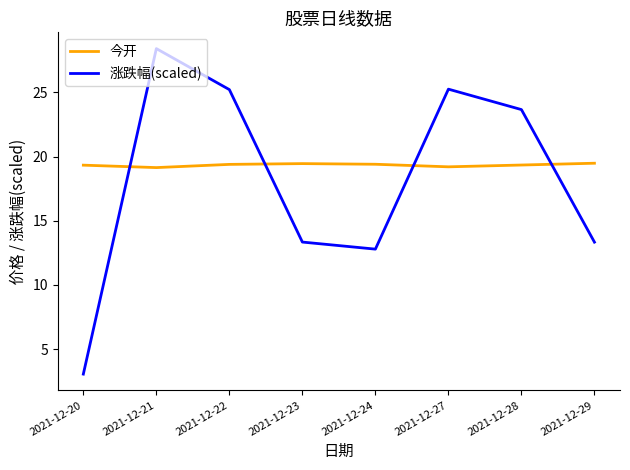

What is the difference between the maximum and minimum values in the 涨跌幅(scaled) series?

25.3